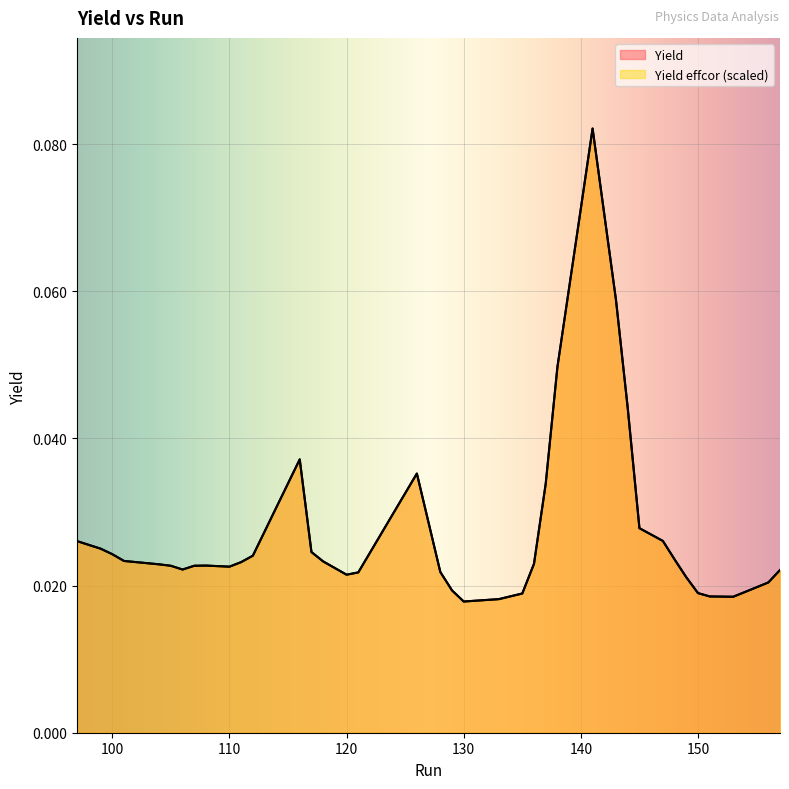

Where do Yield and Yield effcor first cross each other?

104 and 105